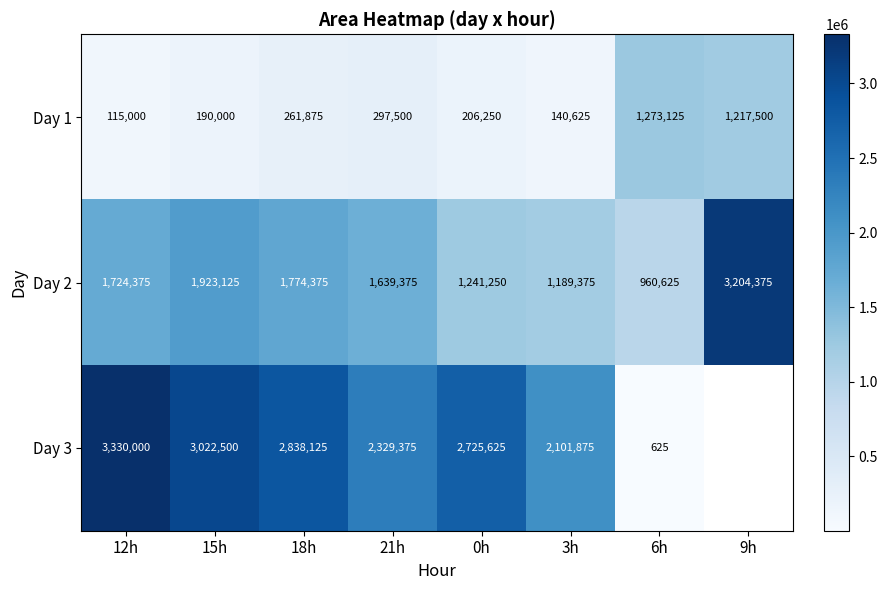

True or false: Day 1 has a value of 273507.2 at 15h.

False